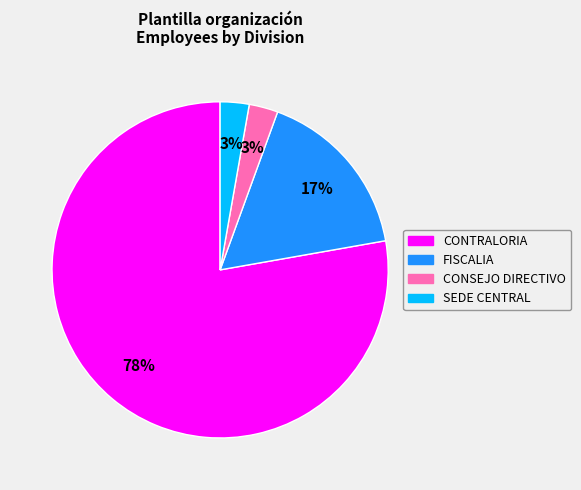

To the nearest percent, what percentage of the pie is SEDE CENTRAL?

3%